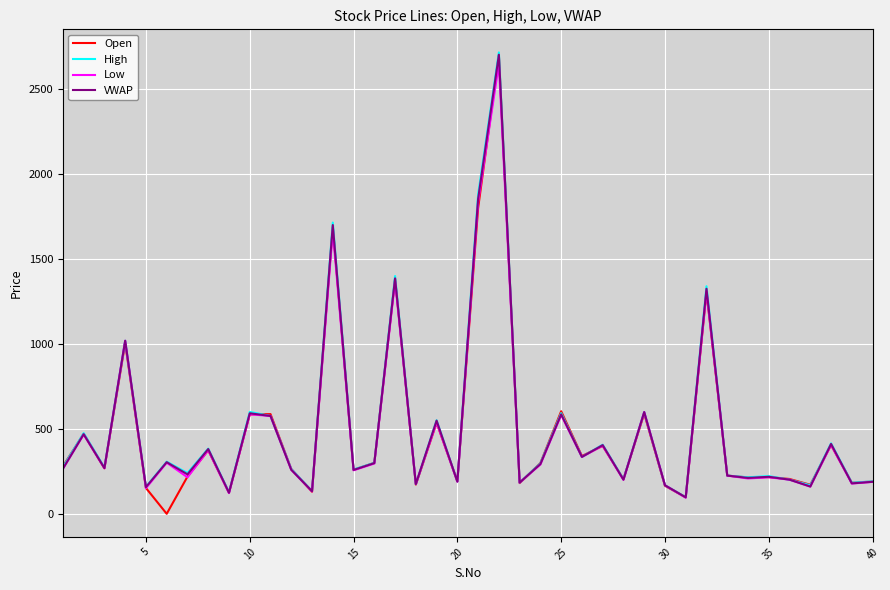

What is the maximum value shown in the chart?

2717.0